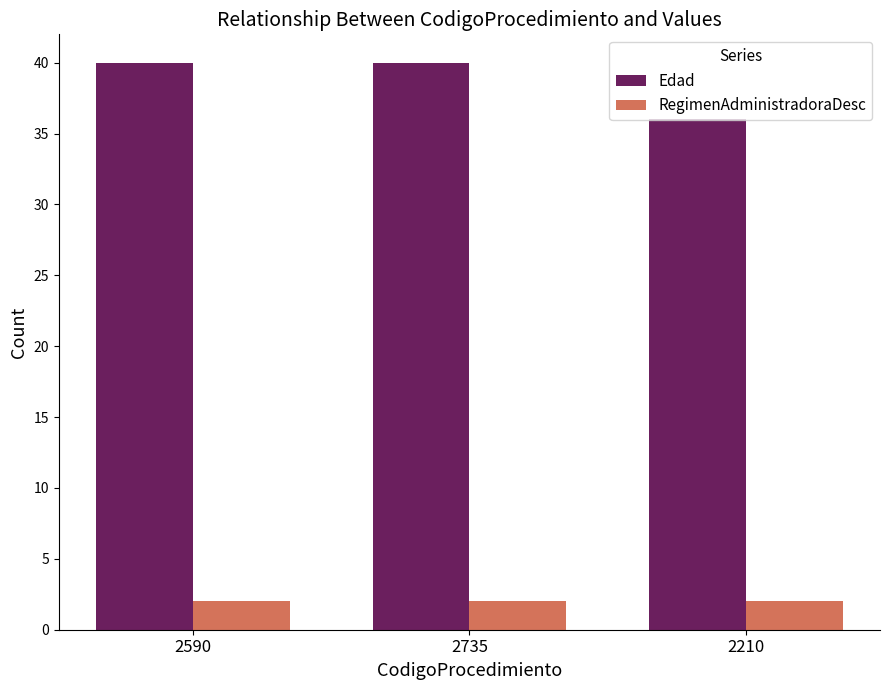

The RegimenAdministradoraDesc series shows 2 at 2590. True or false?

True